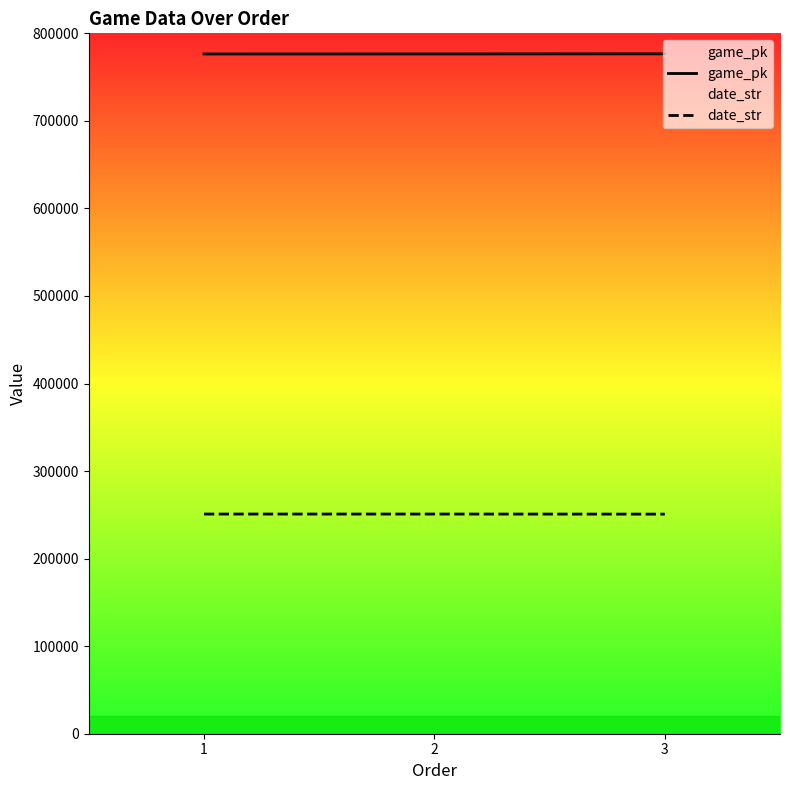

List the series in order of their peak value, highest first.

game_pk, date_str